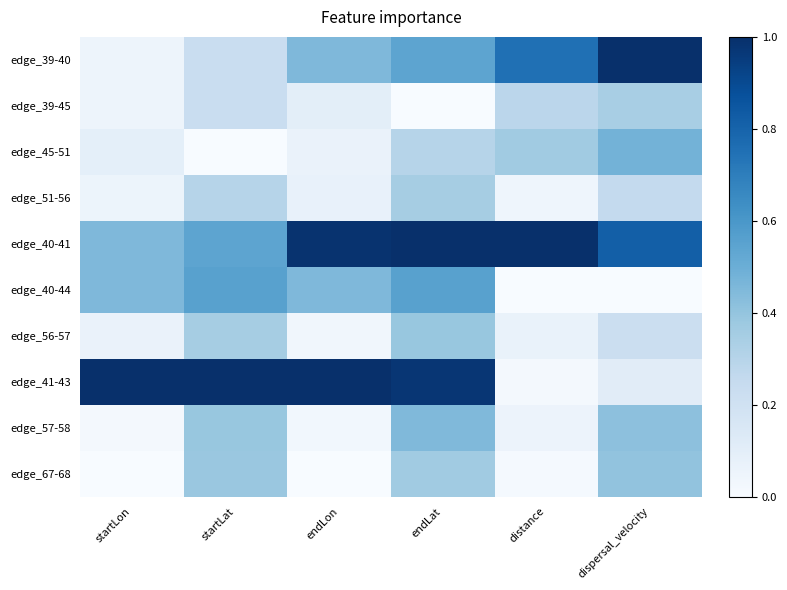

Count the number of data series in this chart.

10